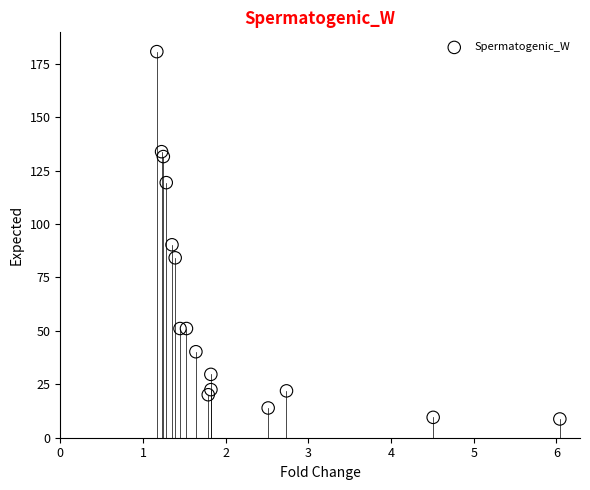

What Y value in the scatter plot is closest to 94?

90.3